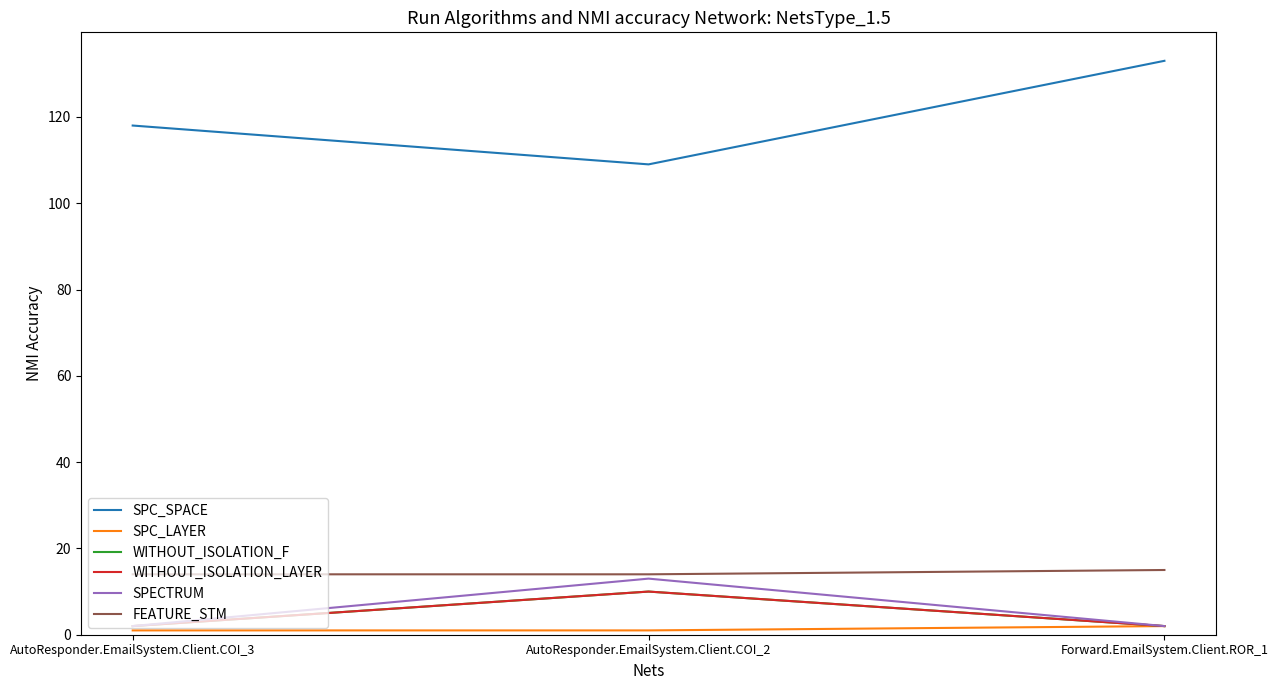

Is this an area chart (filled region under the line)?

No